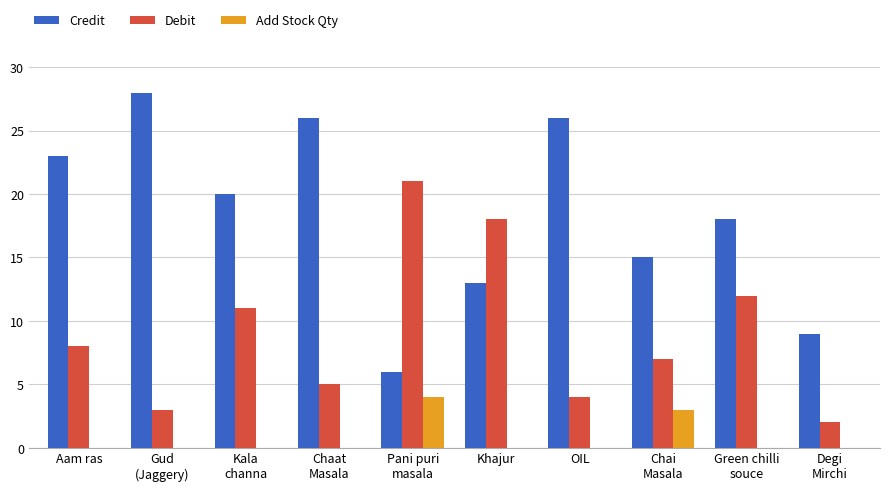

Which series has the largest total across all categories?

Credit